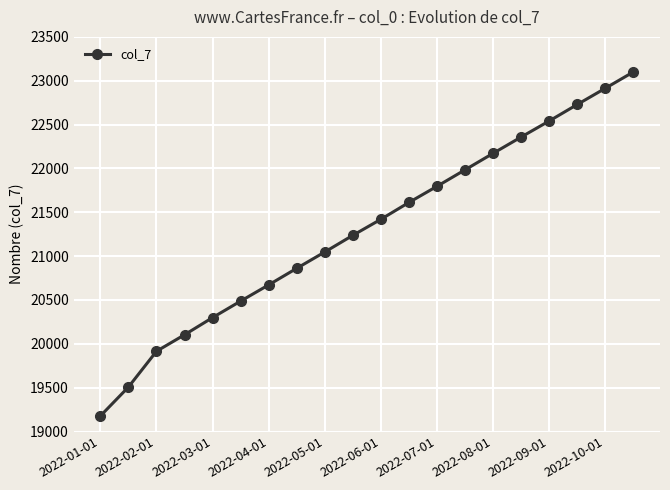

True or false: the data has more than 0 interior local peaks.

False